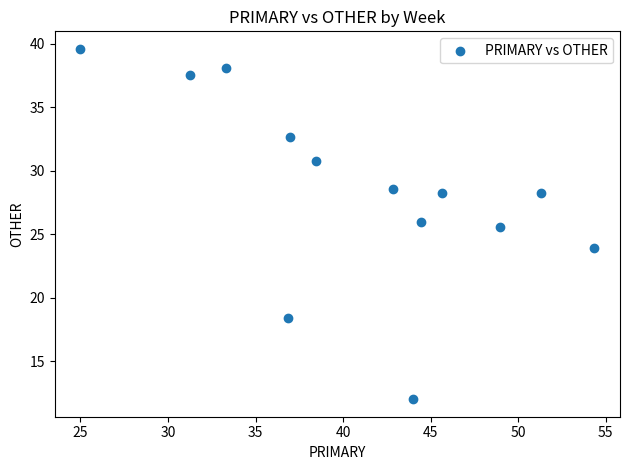

What is the range of X values (max minus min)?

29.3